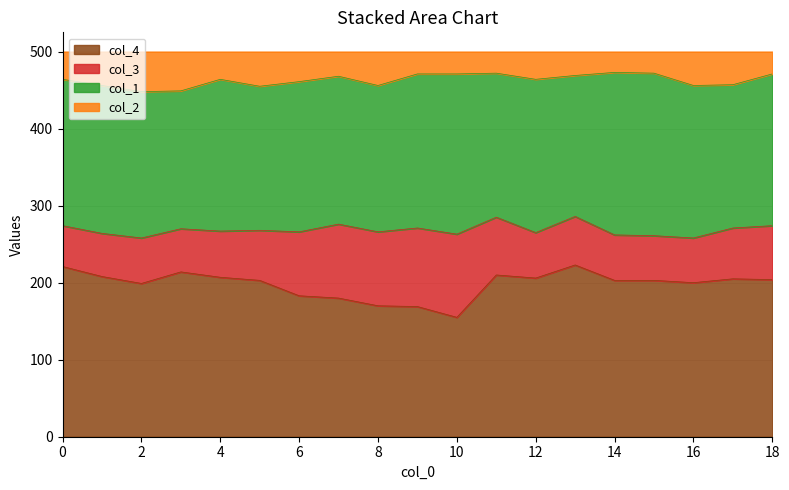

What is the lowest value of the col_4 series?

155